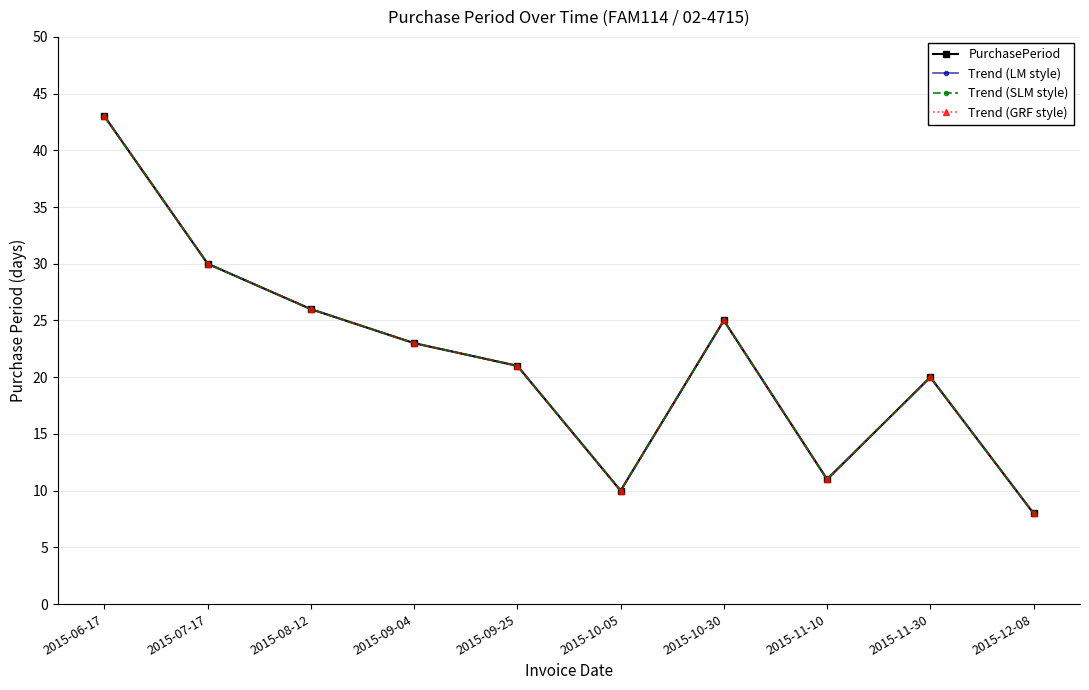

What is the sum of the Trend (GRF style) values at 2015-07-17 and 2015-11-10?

41